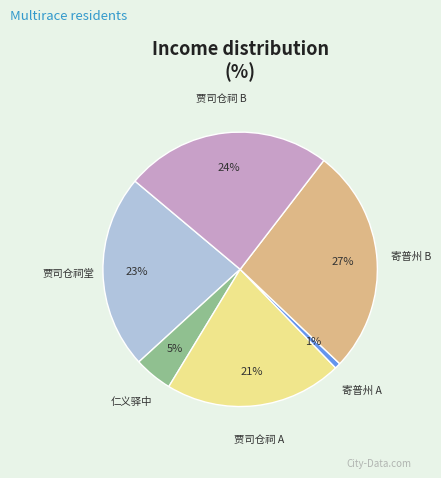

To the nearest percent, what is the difference between the 贾司仓祠 B and 贾司仓祠 A slice percentages?

3%